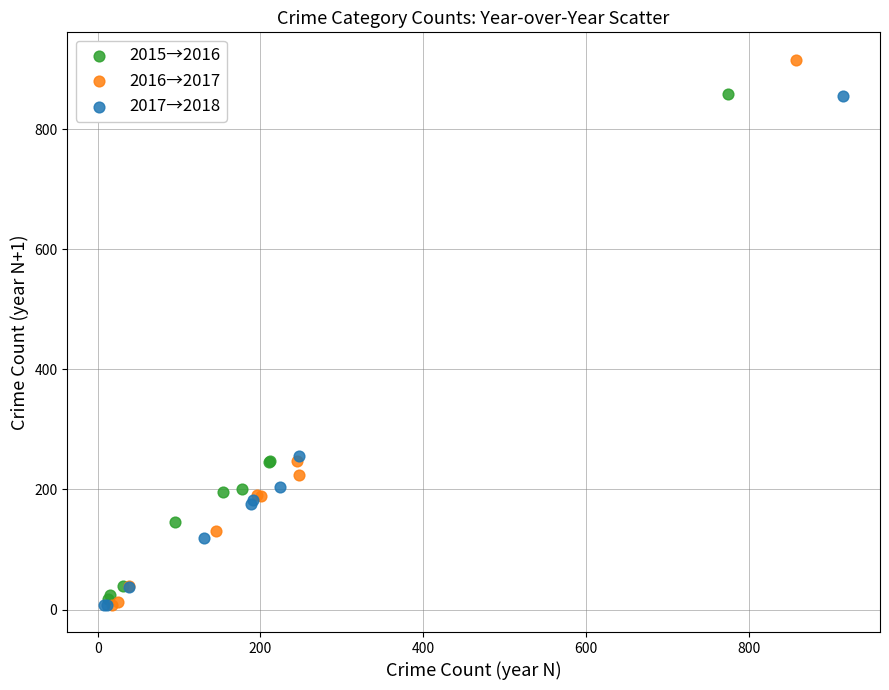

Which series has the widest spread of Y values?

2016→2017